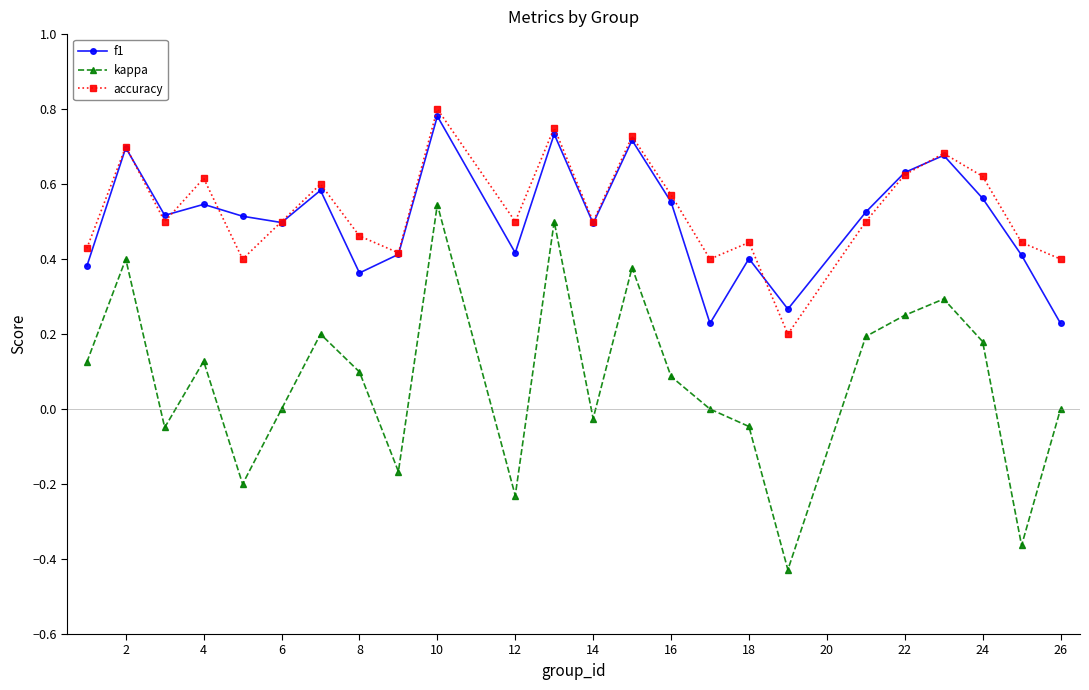

What is the difference between the second highest and second lowest values in the kappa series?

0.9